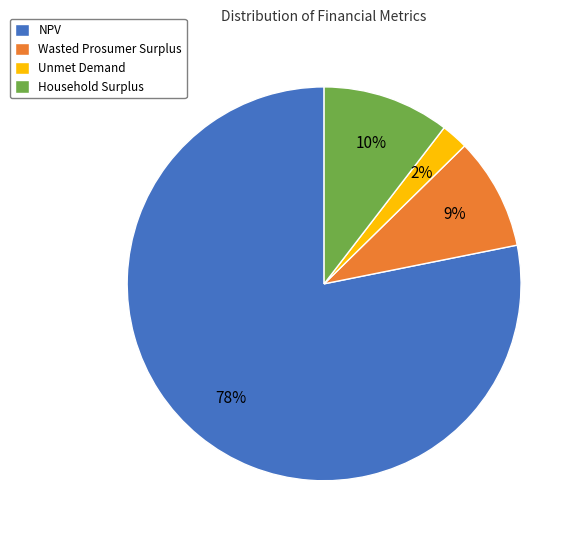

Do Unmet Demand and Wasted Prosumer Surplus together represent more than half of the pie?

No